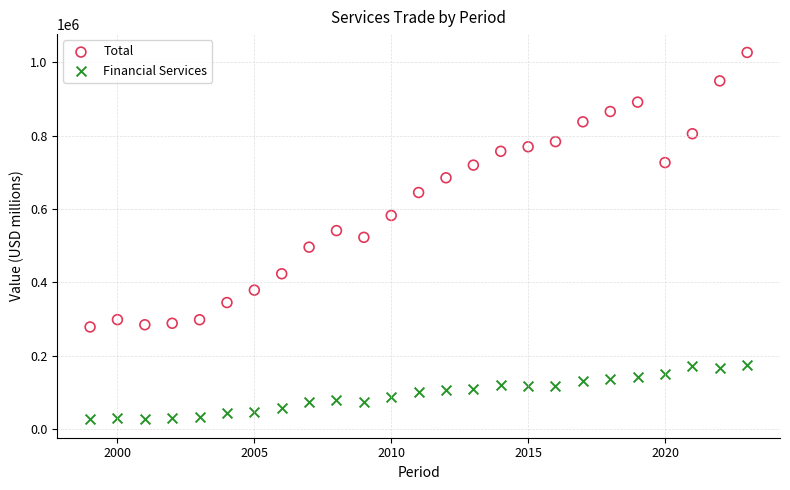

Which series has the largest Y range (max minus min)?

Total